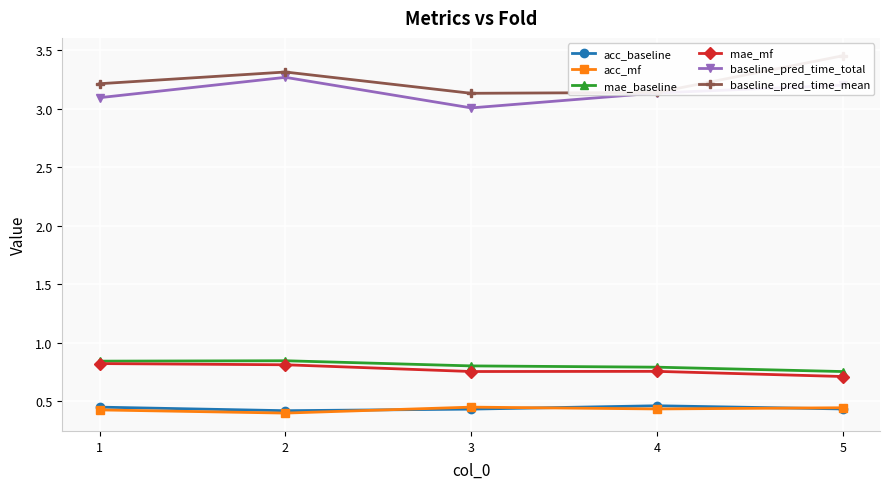

True or false: acc_mf and acc_baseline intersect in this chart.

True